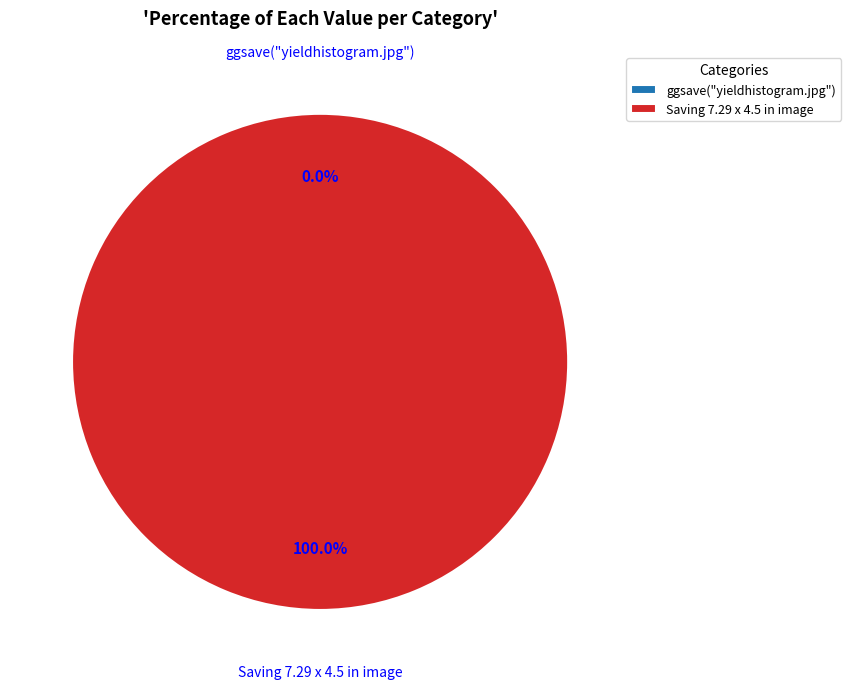

Count the number of slices in the pie.

2